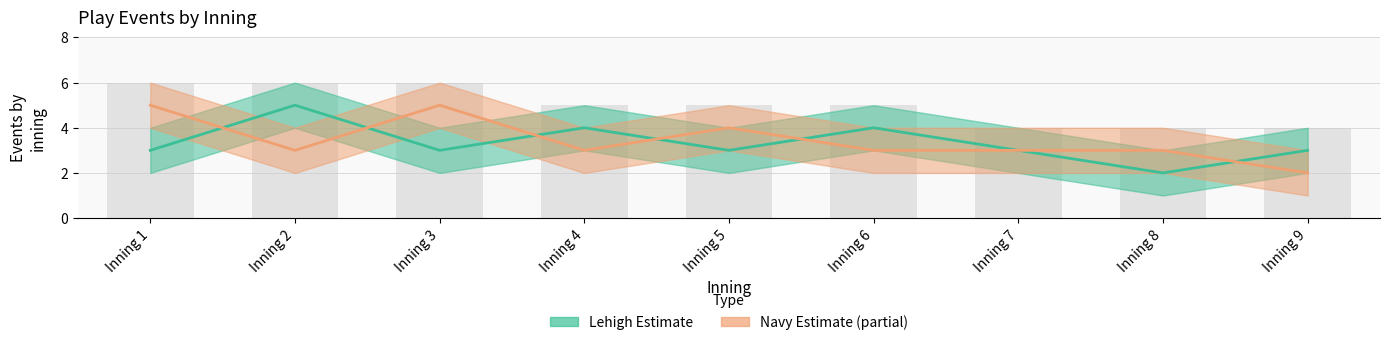

Which label corresponds to the smallest value in the chart?

Inning 8